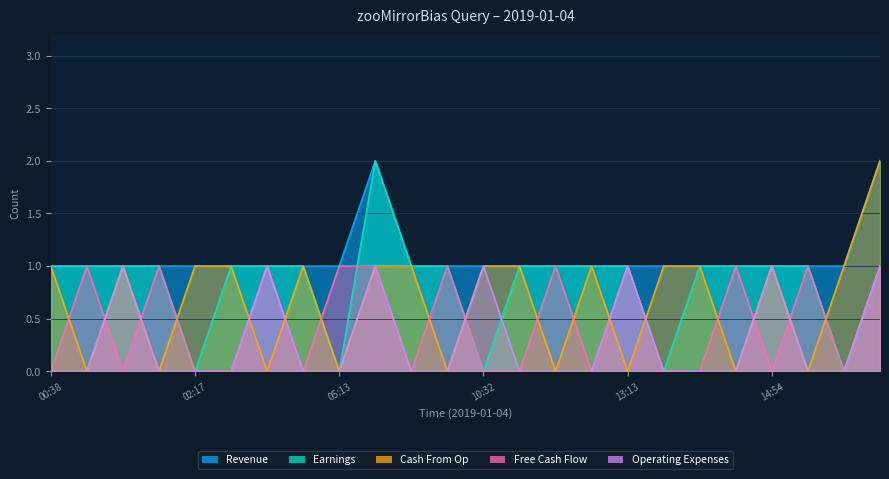

Reading left to right, transcribe all the data shown in this chart.

Revenue: 00:38=1	00:48=1	01:03=1	01:51=1	02:17=1	03:51=1	04:07=1	04:38=1	05:13=1	05:30=2	08:39=1	09:43=1	10:32=1	10:40=1	10:43=1	12:48=1	13:13=1	14:23=1	14:38=1	14:39=1	14:54=1	16:46=1	17:31=1	19:17=2
Earnings: 00:38=1	00:48=1	01:03=1	01:51=1	02:17=0	03:51=1	04:07=1	04:38=1	05:13=0	05:30=2	08:39=1	09:43=1	10:32=0	10:40=1	10:43=1	12:48=1	13:13=1	14:23=0	14:38=1	14:39=1	14:54=1	16:46=1	17:31=0	19:17=1
Free Cash Flow: 00:38=0	00:48=1	01:03=0	01:51=1	02:17=0	03:51=0	04:07=1	04:38=0	05:13=1	05:30=1	08:39=0	09:43=1	10:32=0	10:40=0	10:43=1	12:48=0	13:13=1	14:23=0	14:38=0	14:39=1	14:54=0	16:46=1	17:31=0	19:17=1
Cash From Op: 00:38=1	00:48=0	01:03=1	01:51=0	02:17=1	03:51=1	04:07=0	04:38=1	05:13=0	05:30=1	08:39=1	09:43=0	10:32=1	10:40=1	10:43=0	12:48=1	13:13=0	14:23=1	14:38=1	14:39=0	14:54=1	16:46=0	17:31=1	19:17=2
Operating Expenses: 00:38=0	00:48=0	01:03=1	01:51=0	02:17=0	03:51=0	04:07=1	04:38=0	05:13=0	05:30=1	08:39=0	09:43=0	10:32=1	10:40=0	10:43=0	12:48=0	13:13=1	14:23=0	14:38=0	14:39=0	14:54=1	16:46=0	17:31=0	19:17=1